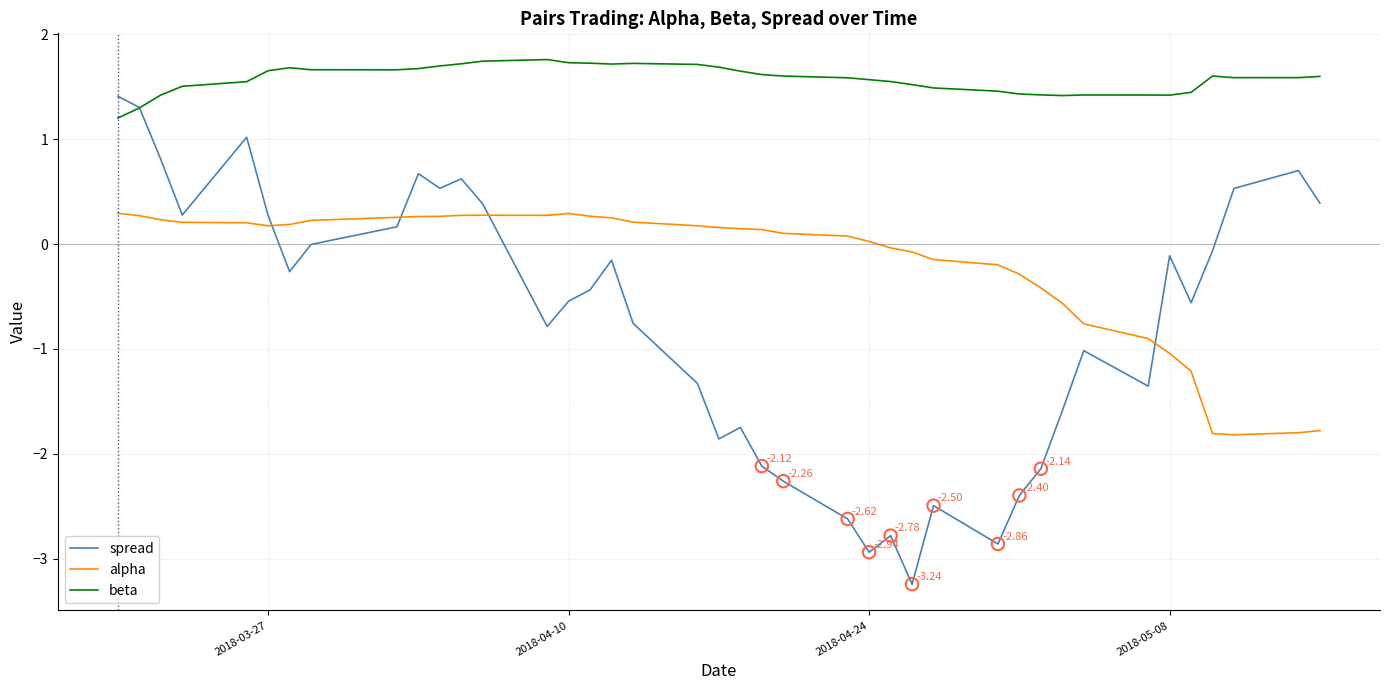

Which series has the largest total across all categories?

beta